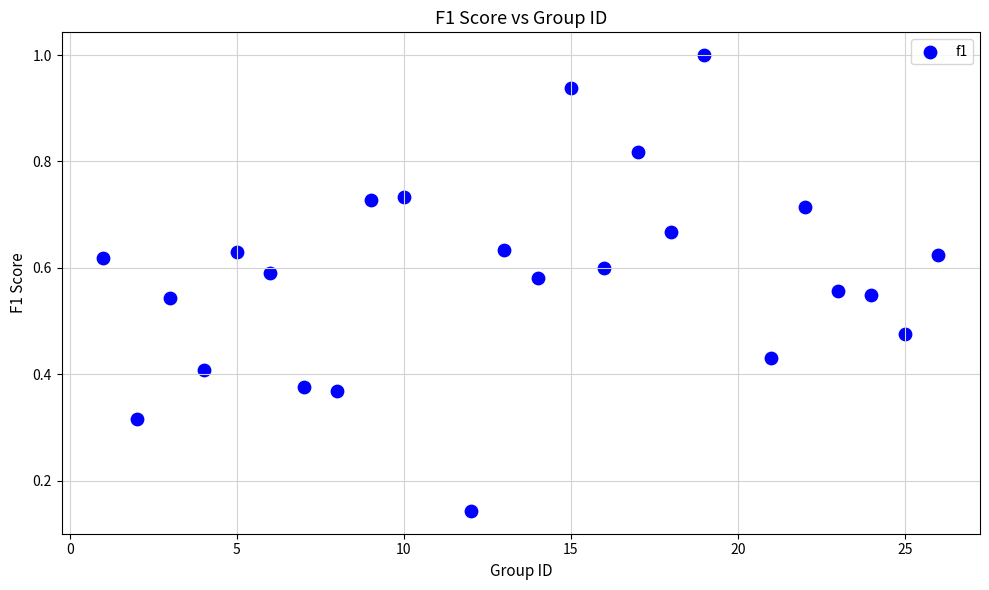

What is the range of X values (max minus min)?

25.0